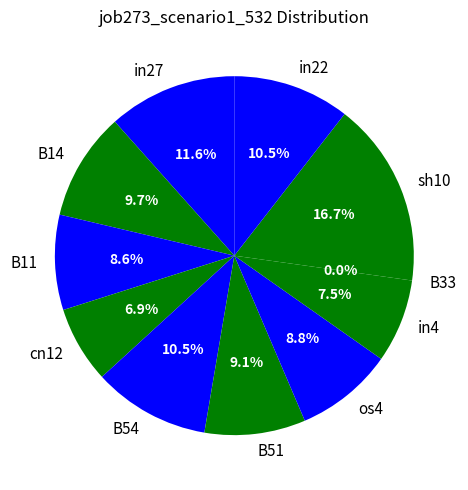

What is the largest slice in the pie chart?

sh10